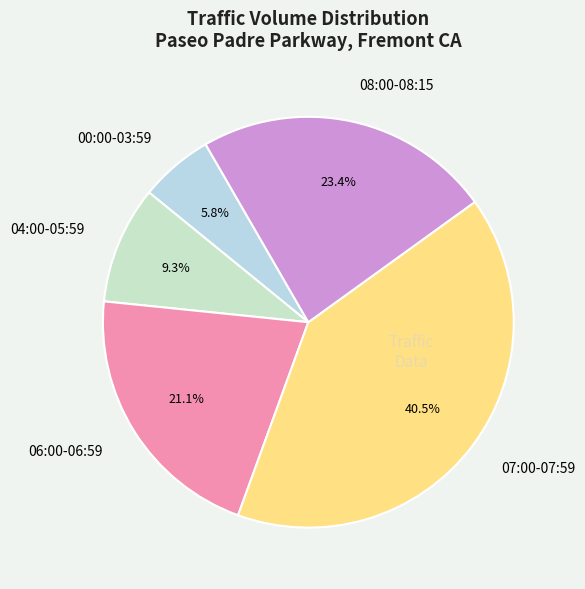

What percentage do 04:00-05:59 and 07:00-07:59 together represent?

49.8%